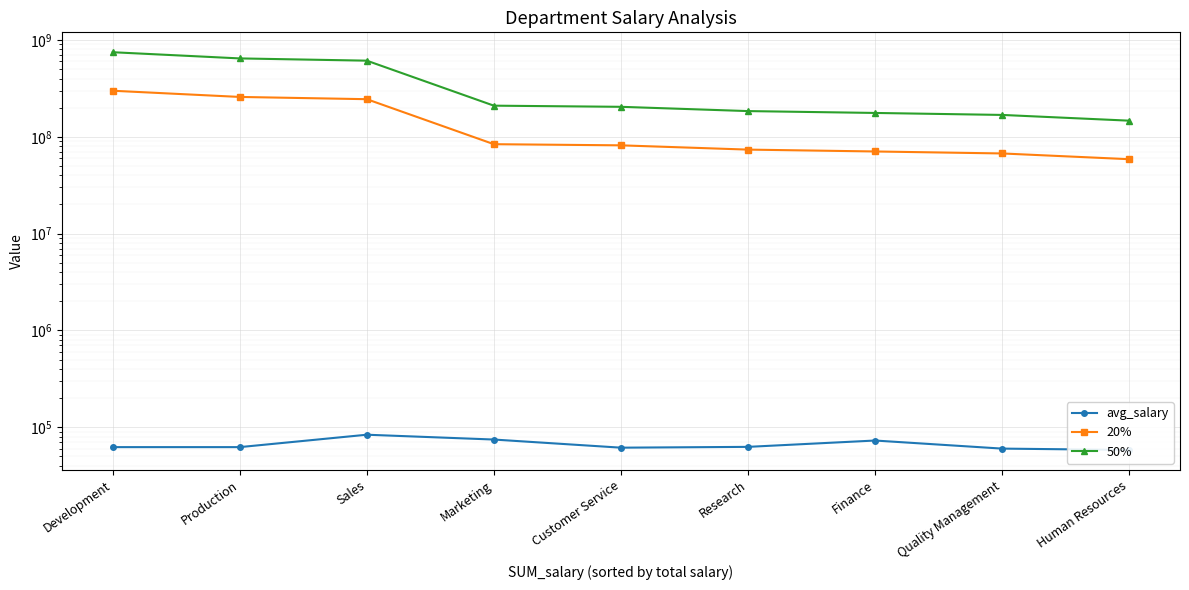

Is it true that 20% equals 83847996.8 at Marketing?

True